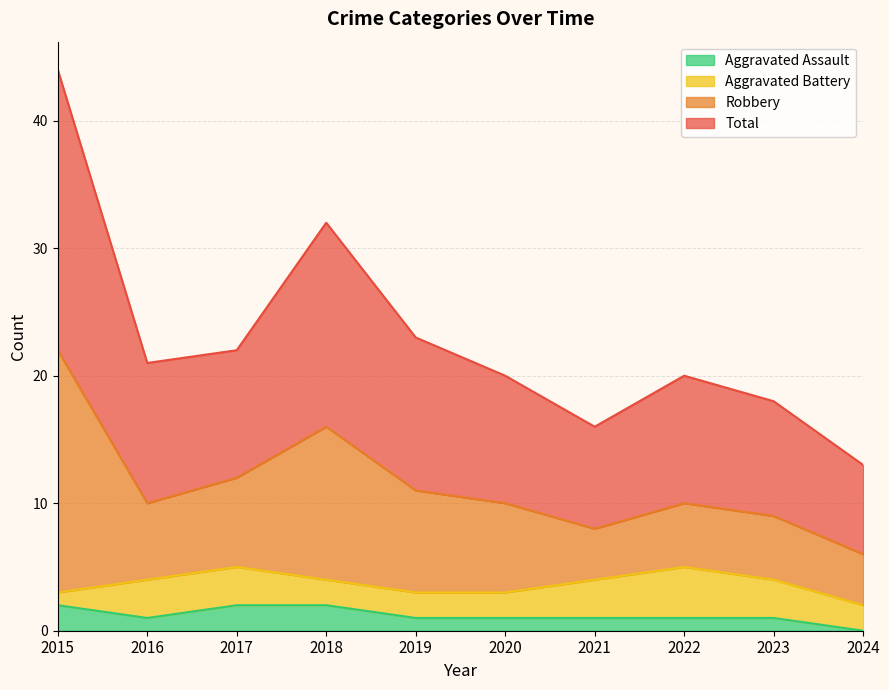

The Aggravated Assault series shows 2 at 2017. True or false?

True